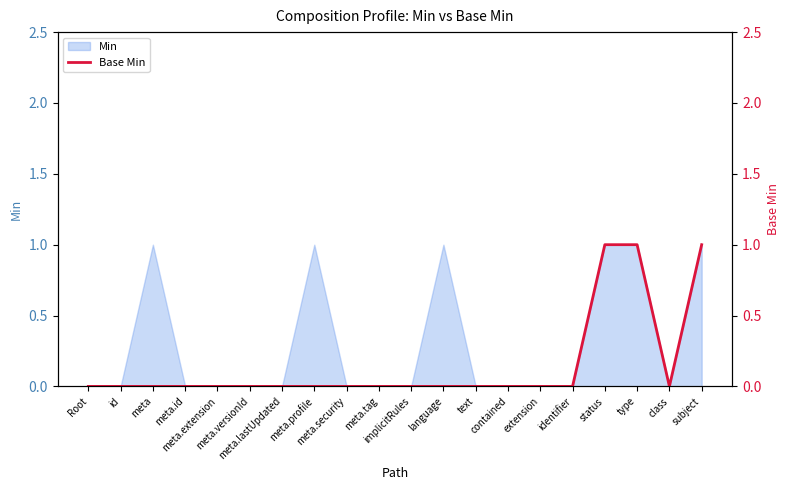

What is the difference between the second highest and second lowest values?

1